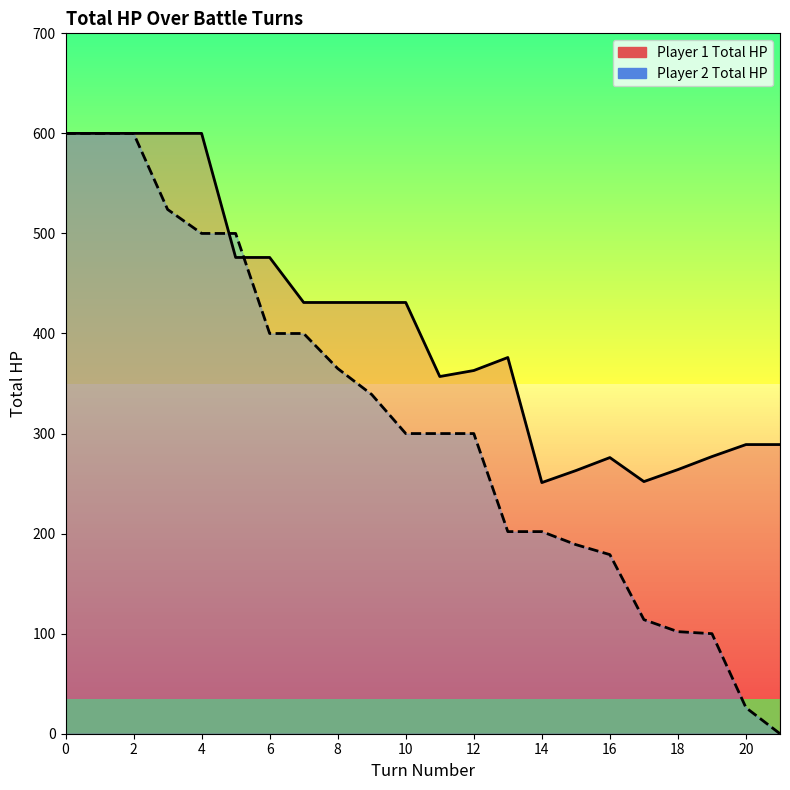

Reading left to right, transcribe all the data shown in this chart.

player1_total_hpPercent: 600	600	600	600	600	476	476	431	431	431	431	357	363	376	251	263	276	252	264	277	289	289
player2_total_hpPercent: 600	600	600	524	500	500	400	400	365	339	300	300	300	202	202	189	179	114	102	100	26	0